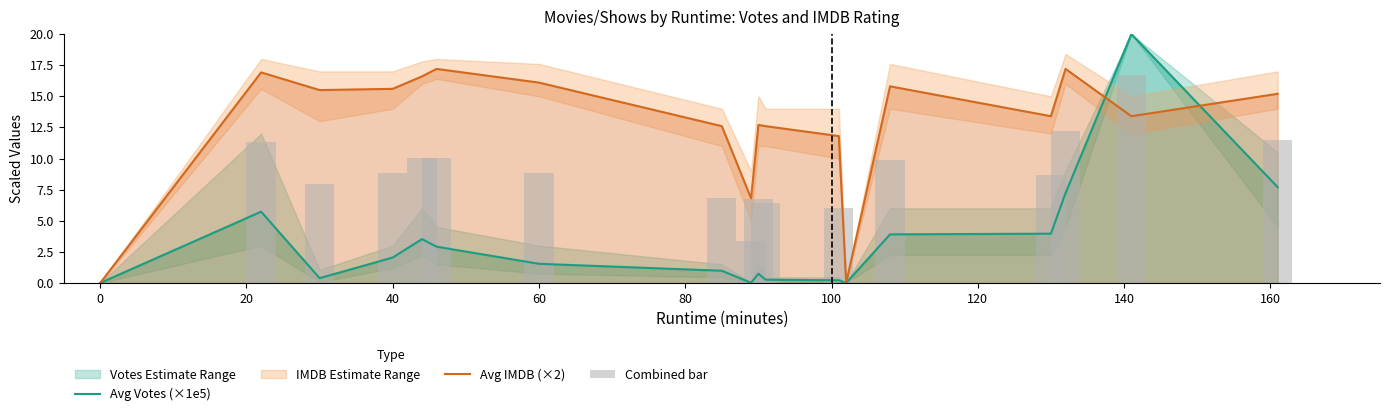

The value of Avg Votes (×1e5) at 0 is 8.7. True or false?

False